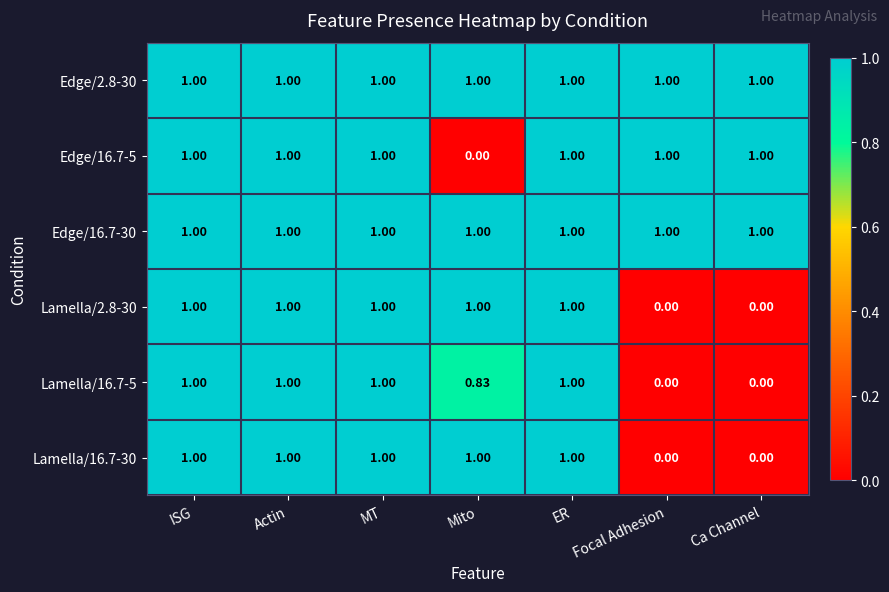

Is the value of Lamella/2.8-30 at ER greater than the value of Lamella/16.7-5 at Focal Adhesion?

Yes